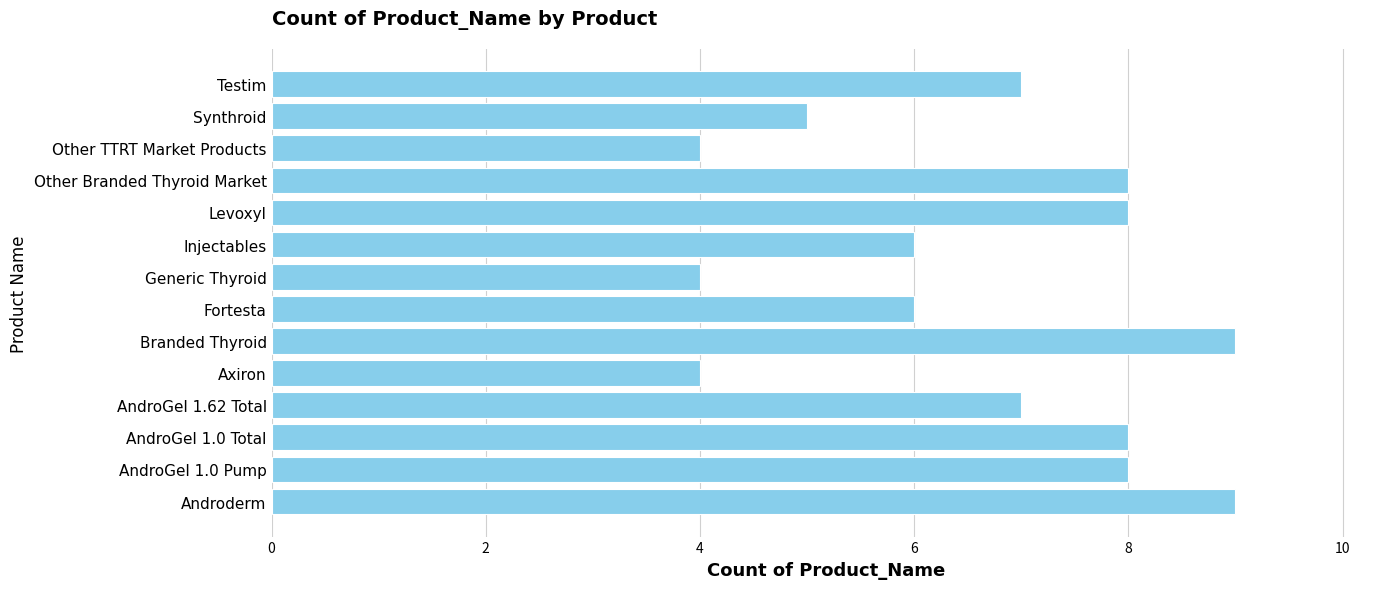

How many bars are there in total?

14